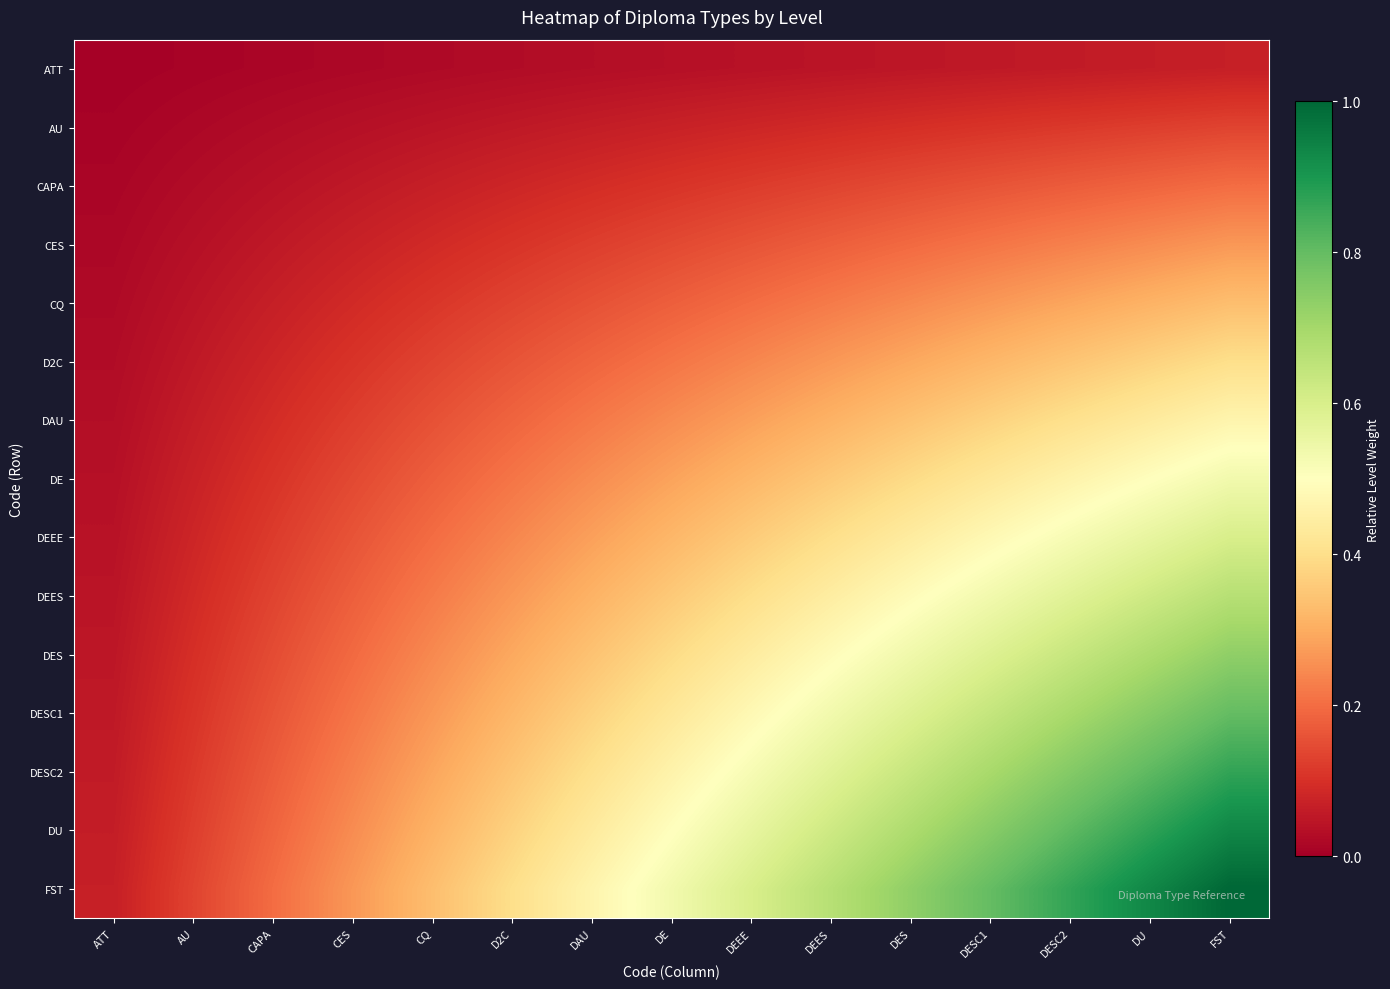

What is the total value across all series at AU?

1.1